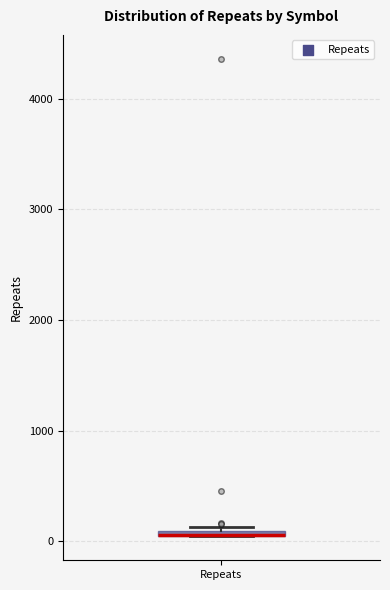

Where is the lower edge of the box for Repeats on the y-axis? The values are not printed on the chart, so give them approximately, as read against the axis.

0